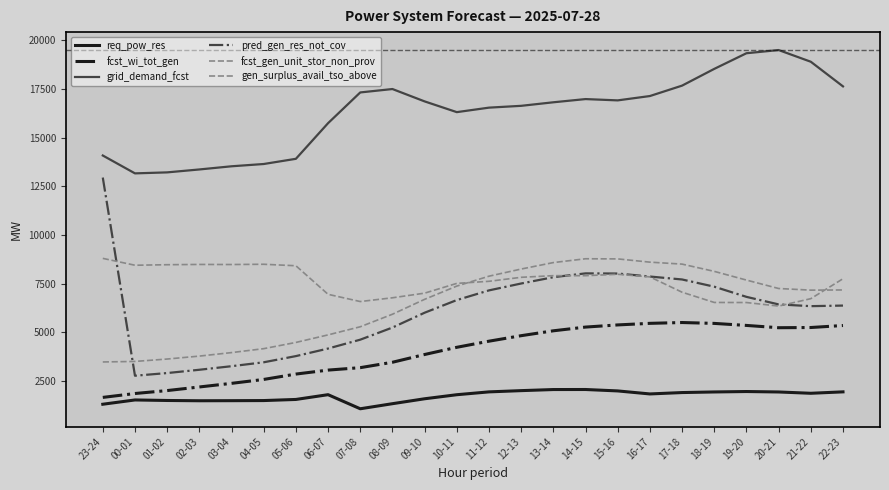

At which label is pred_gen_res_not_cov closest to 7857?

16-17